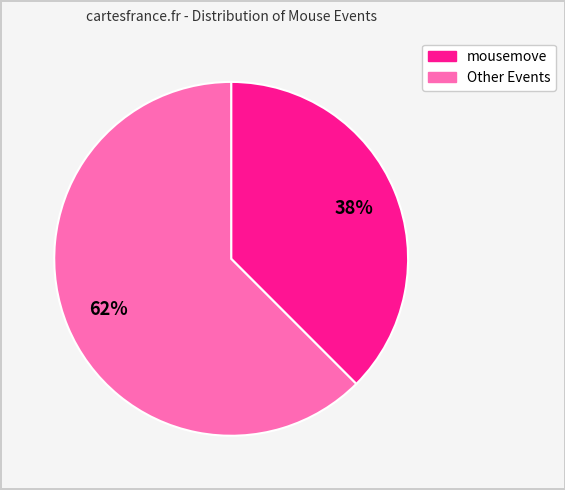

Is there any slice that represents more than half of the pie?

Yes